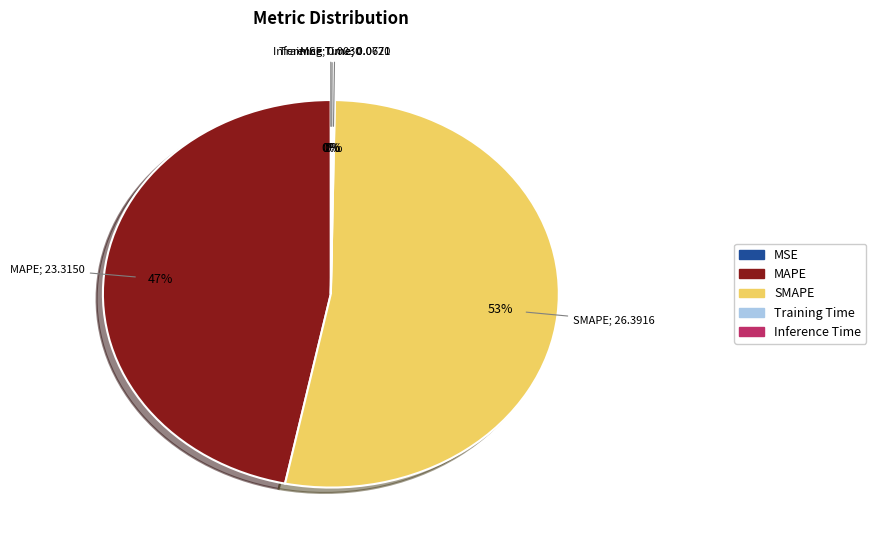

To the nearest percent, what percentage of the pie is SMAPE?

53%